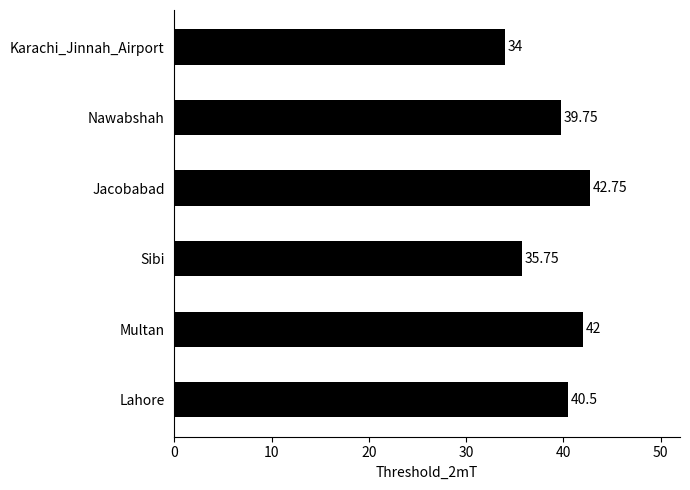

What is the greatest value displayed?

42.8